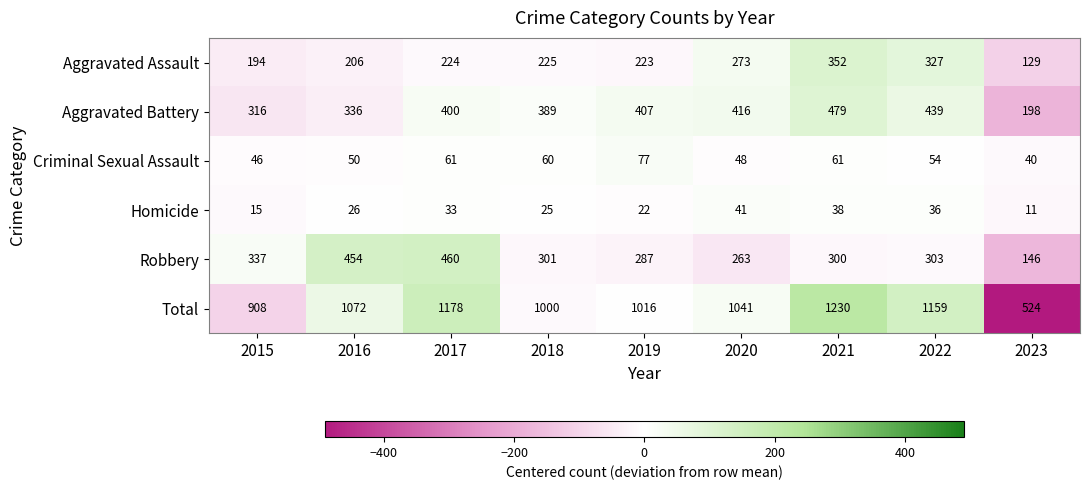

What is the difference between the second highest and second lowest values in the Total series?

270